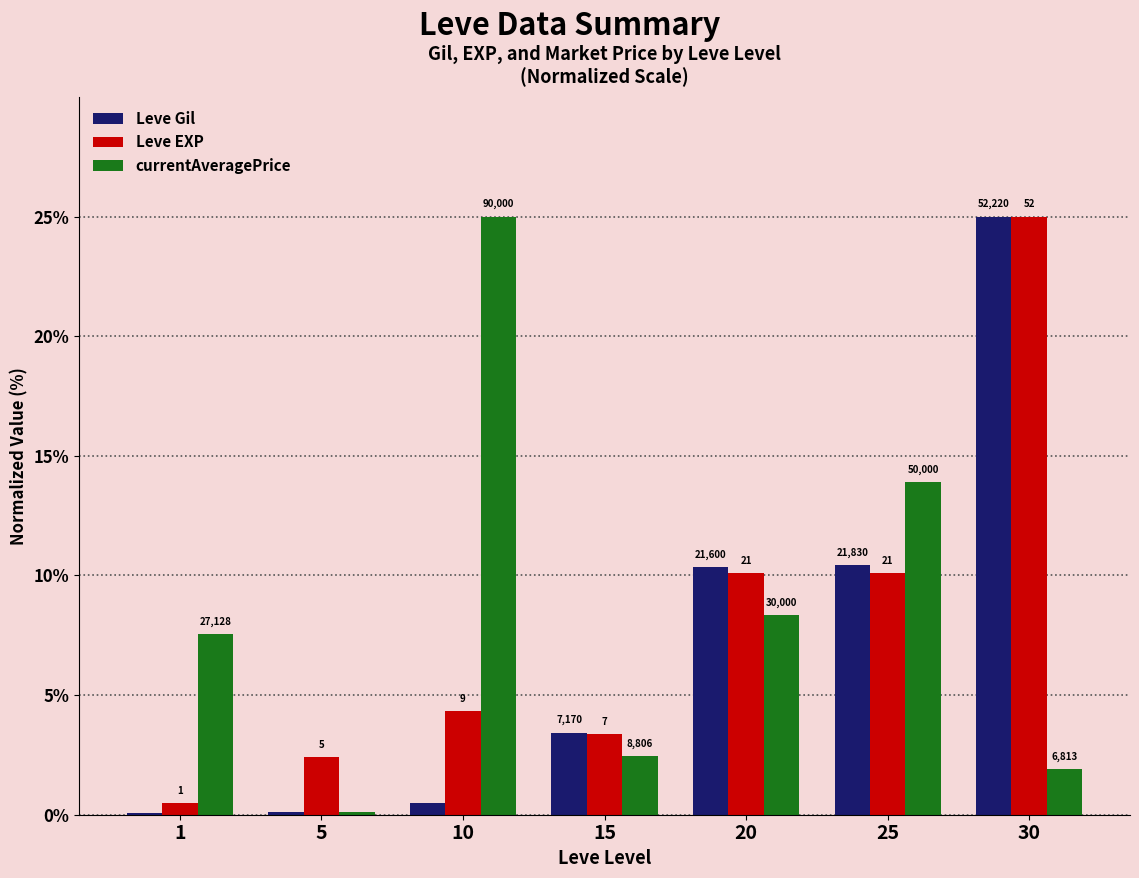

What are all the series names shown in the legend?

Leve Gil, Leve EXP, currentAveragePrice